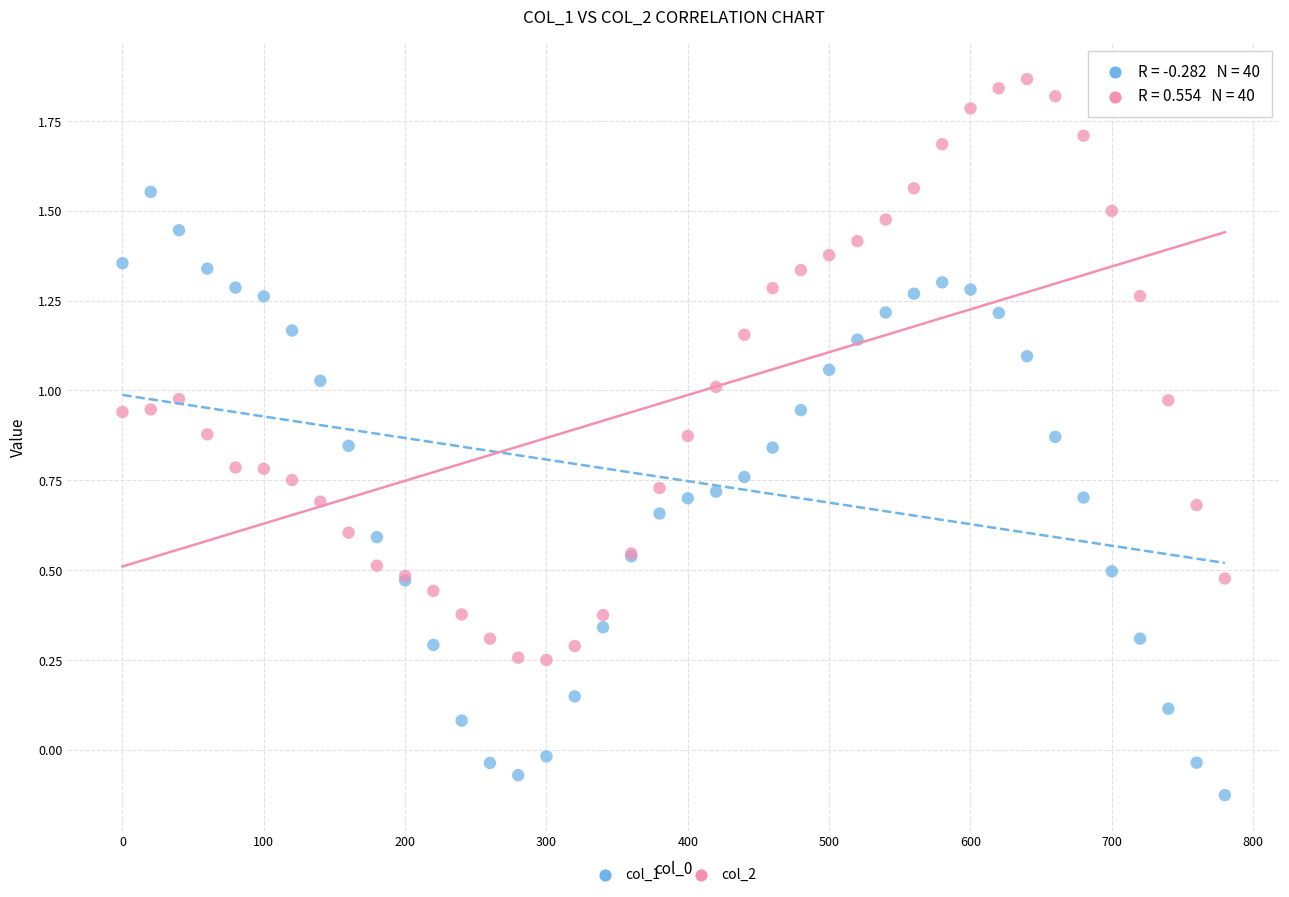

Which series contains the highest Y value?

col_2